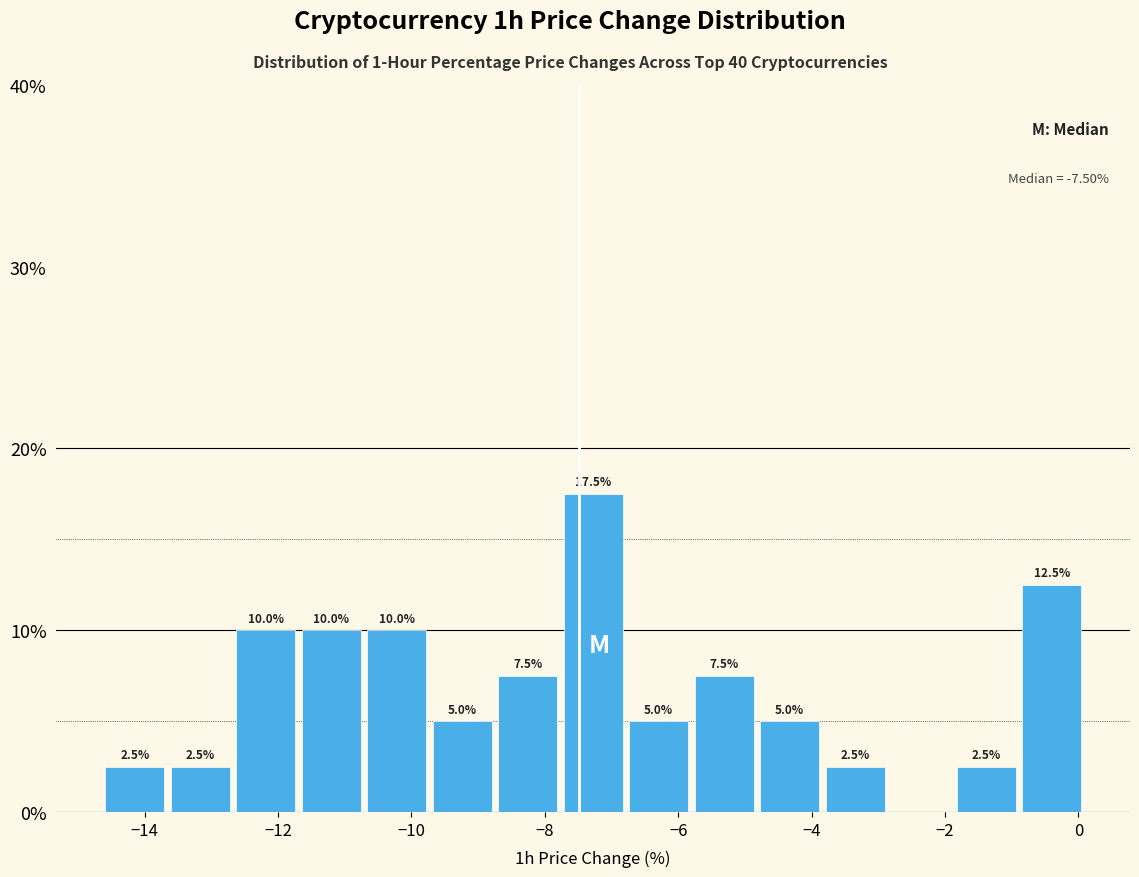

Which range on the x-axis has the tallest bar?

-7.8 to -6.8